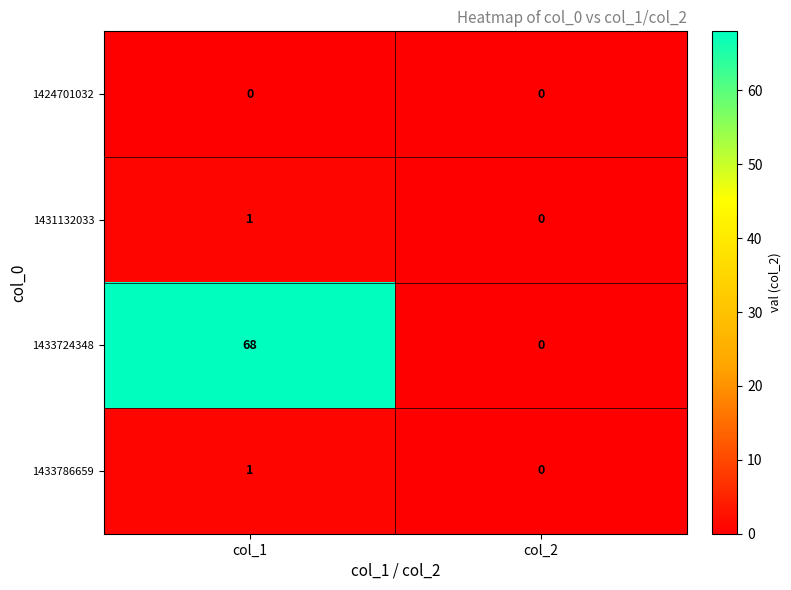

Between col_1 and col_2, which series saw the biggest shift?

1433724348